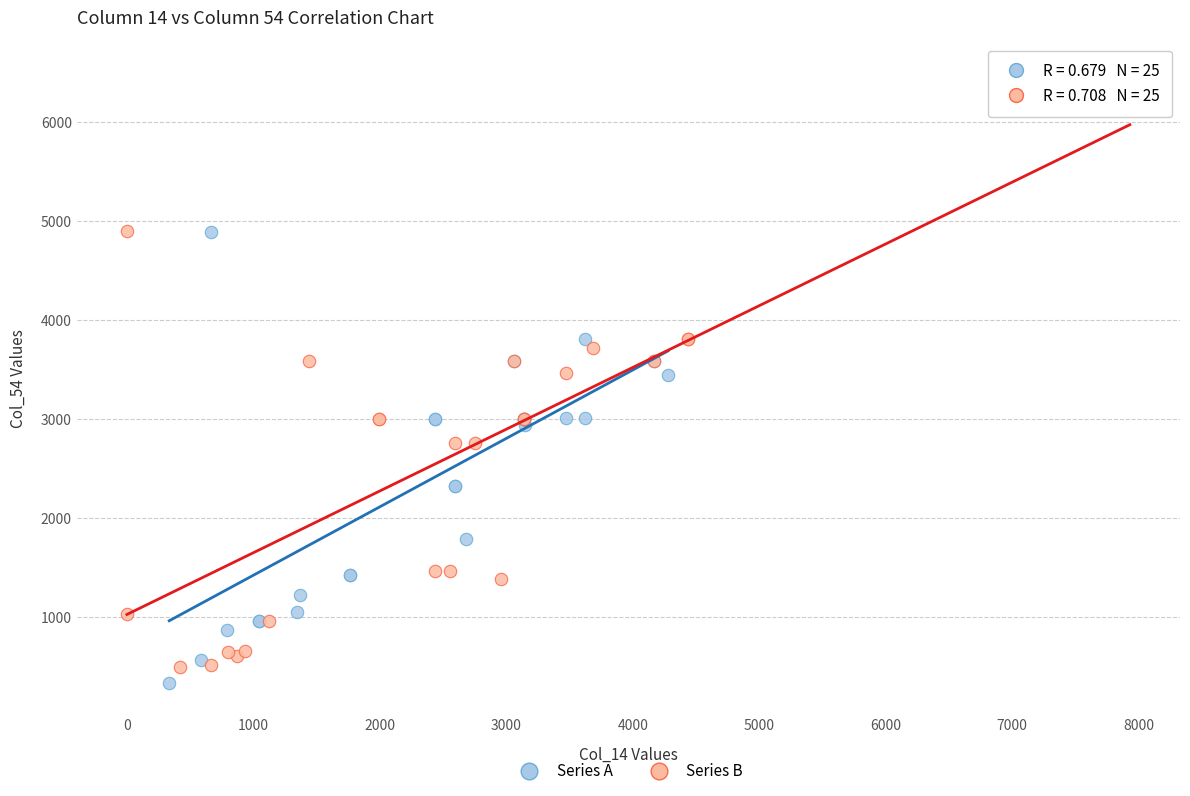

Which series has the widest spread of Y values?

Series B